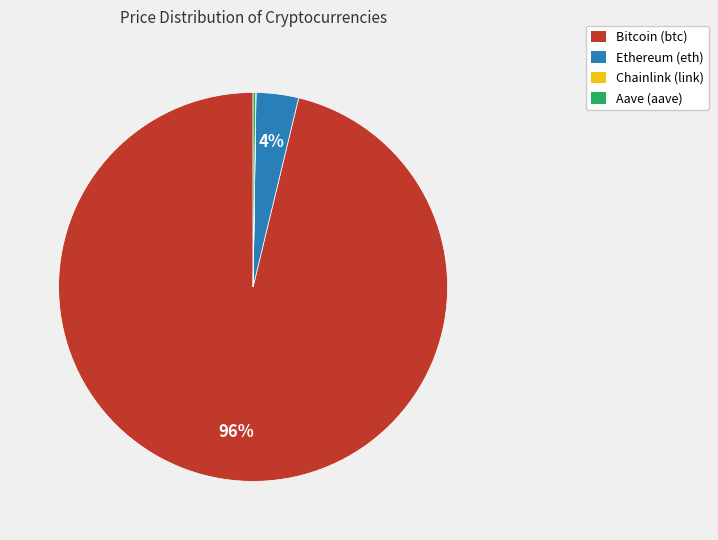

Which category has the biggest portion of the pie?

Bitcoin